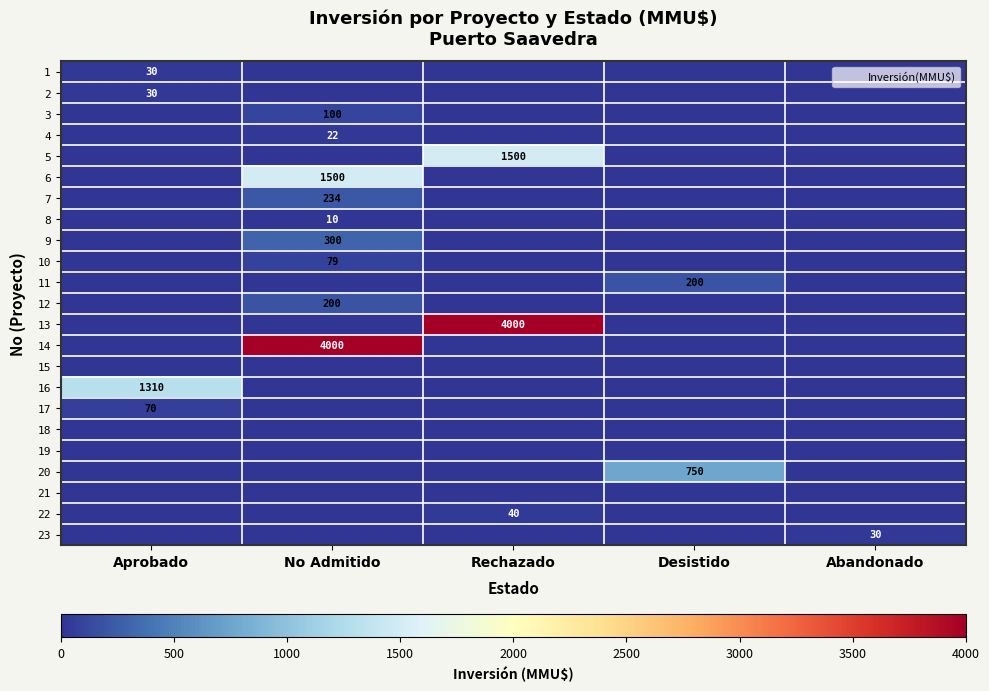

What is the spread (max minus min) of values at Rechazado?

4000